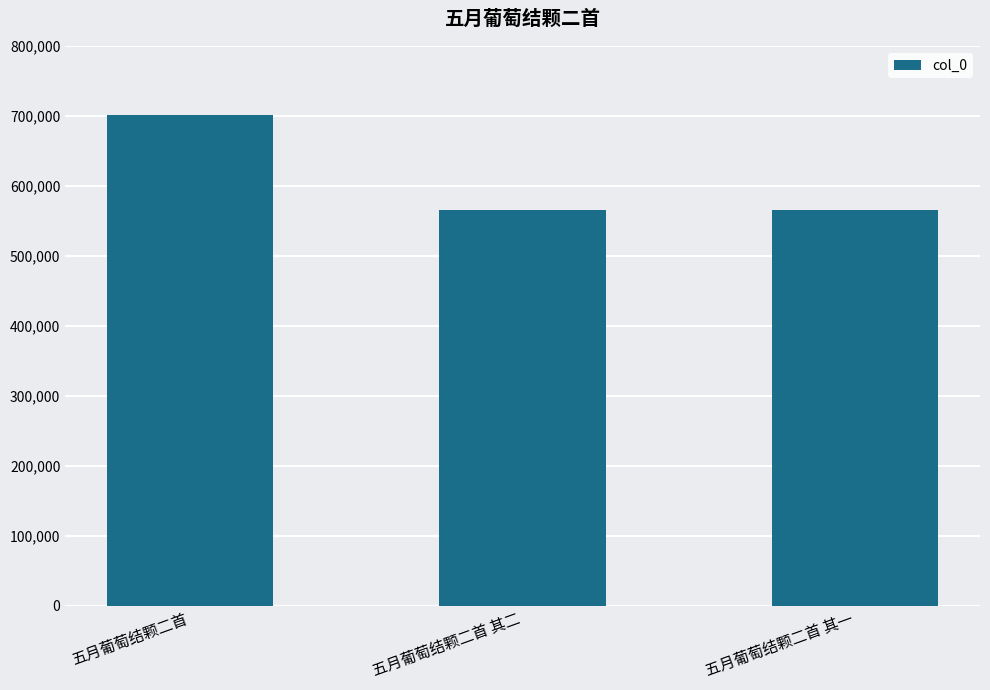

Where does the data first go above 566224?

五月葡萄结颗二首